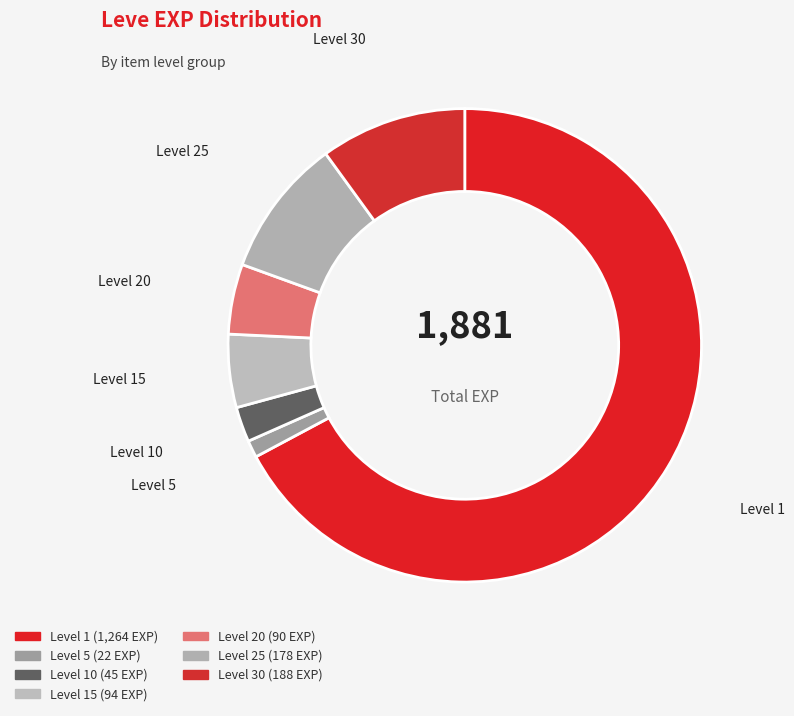

How many segments does this pie chart have?

7